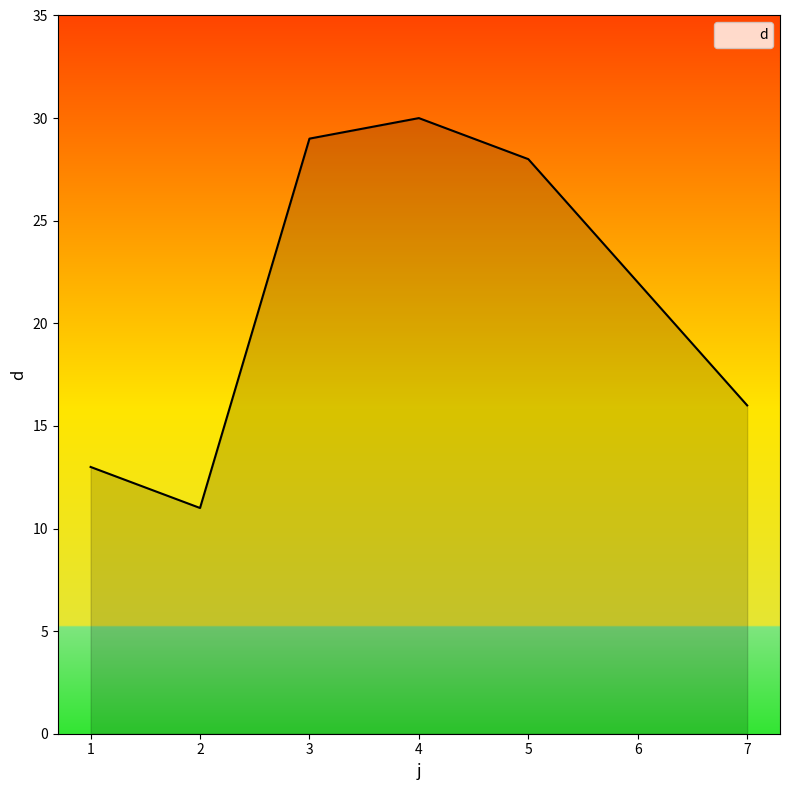

What is the sum of the values at 6 and 3?

51